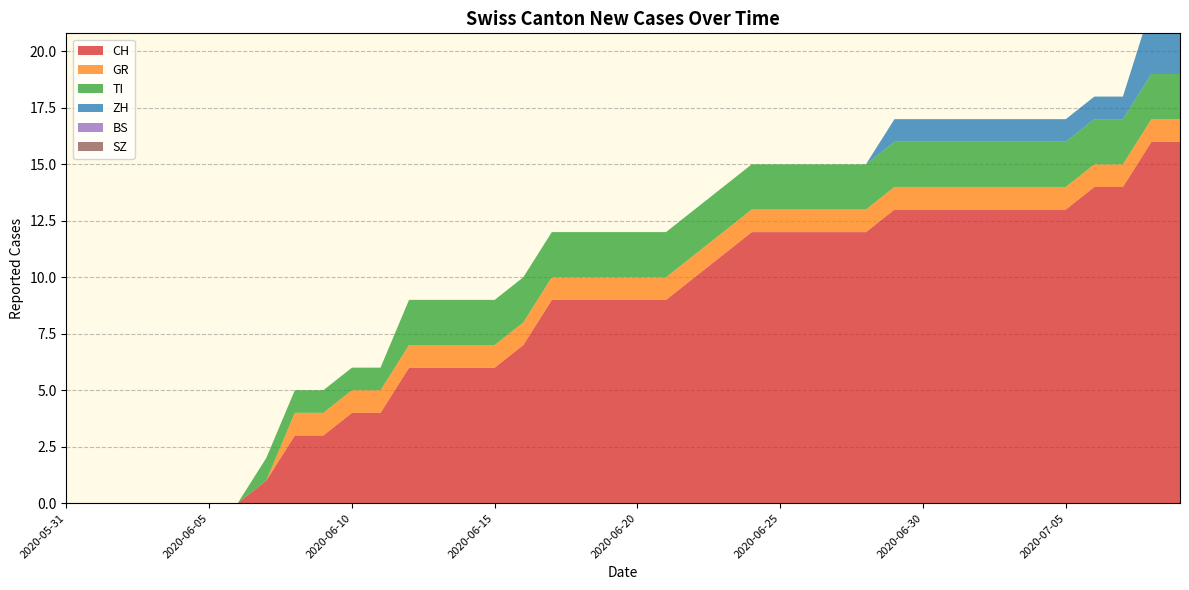

Reading left to right, list all the values displayed in this chart.

CH: 2020-05-31=0	2020-06-01=0	2020-06-02=0	2020-06-03=0	2020-06-04=0	2020-06-05=0	2020-06-06=0	2020-06-07=1	2020-06-08=3	2020-06-09=3	2020-06-10=4	2020-06-11=4	2020-06-12=6	2020-06-13=6	2020-06-14=6	2020-06-15=6	2020-06-16=7	2020-06-17=9	2020-06-18=9	2020-06-19=9	2020-06-20=9	2020-06-21=9	2020-06-22=10	2020-06-23=11	2020-06-24=12	2020-06-25=12	2020-06-26=12	2020-06-27=12	2020-06-28=12	2020-06-29=13	2020-06-30=13	2020-07-01=13	2020-07-02=13	2020-07-03=13	2020-07-04=13	2020-07-05=13	2020-07-06=14	2020-07-07=14	2020-07-08=16	2020-07-09=16
GR: 2020-05-31=0	2020-06-01=0	2020-06-02=0	2020-06-03=0	2020-06-04=0	2020-06-05=0	2020-06-06=0	2020-06-07=0	2020-06-08=1	2020-06-09=1	2020-06-10=1	2020-06-11=1	2020-06-12=1	2020-06-13=1	2020-06-14=1	2020-06-15=1	2020-06-16=1	2020-06-17=1	2020-06-18=1	2020-06-19=1	2020-06-20=1	2020-06-21=1	2020-06-22=1	2020-06-23=1	2020-06-24=1	2020-06-25=1	2020-06-26=1	2020-06-27=1	2020-06-28=1	2020-06-29=1	2020-06-30=1	2020-07-01=1	2020-07-02=1	2020-07-03=1	2020-07-04=1	2020-07-05=1	2020-07-06=1	2020-07-07=1	2020-07-08=1	2020-07-09=1
TI: 2020-05-31=0	2020-06-01=0	2020-06-02=0	2020-06-03=0	2020-06-04=0	2020-06-05=0	2020-06-06=0	2020-06-07=1	2020-06-08=1	2020-06-09=1	2020-06-10=1	2020-06-11=1	2020-06-12=2	2020-06-13=2	2020-06-14=2	2020-06-15=2	2020-06-16=2	2020-06-17=2	2020-06-18=2	2020-06-19=2	2020-06-20=2	2020-06-21=2	2020-06-22=2	2020-06-23=2	2020-06-24=2	2020-06-25=2	2020-06-26=2	2020-06-27=2	2020-06-28=2	2020-06-29=2	2020-06-30=2	2020-07-01=2	2020-07-02=2	2020-07-03=2	2020-07-04=2	2020-07-05=2	2020-07-06=2	2020-07-07=2	2020-07-08=2	2020-07-09=2
BS: 2020-05-31=0	2020-06-01=0	2020-06-02=0	2020-06-03=0	2020-06-04=0	2020-06-05=0	2020-06-06=0	2020-06-07=0	2020-06-08=0	2020-06-09=0	2020-06-10=0	2020-06-11=0	2020-06-12=0	2020-06-13=0	2020-06-14=0	2020-06-15=0	2020-06-16=0	2020-06-17=0	2020-06-18=0	2020-06-19=0	2020-06-20=0	2020-06-21=0	2020-06-22=0	2020-06-23=0	2020-06-24=0	2020-06-25=0	2020-06-26=0	2020-06-27=0	2020-06-28=0	2020-06-29=0	2020-06-30=0	2020-07-01=0	2020-07-02=0	2020-07-03=0	2020-07-04=0	2020-07-05=0	2020-07-06=0	2020-07-07=0	2020-07-08=0	2020-07-09=0
SZ: 2020-05-31=0	2020-06-01=0	2020-06-02=0	2020-06-03=0	2020-06-04=0	2020-06-05=0	2020-06-06=0	2020-06-07=0	2020-06-08=0	2020-06-09=0	2020-06-10=0	2020-06-11=0	2020-06-12=0	2020-06-13=0	2020-06-14=0	2020-06-15=0	2020-06-16=0	2020-06-17=0	2020-06-18=0	2020-06-19=0	2020-06-20=0	2020-06-21=0	2020-06-22=0	2020-06-23=0	2020-06-24=0	2020-06-25=0	2020-06-26=0	2020-06-27=0	2020-06-28=0	2020-06-29=0	2020-06-30=0	2020-07-01=0	2020-07-02=0	2020-07-03=0	2020-07-04=0	2020-07-05=0	2020-07-06=0	2020-07-07=0	2020-07-08=0	2020-07-09=0
ZH: 2020-05-31=0	2020-06-01=0	2020-06-02=0	2020-06-03=0	2020-06-04=0	2020-06-05=0	2020-06-06=0	2020-06-07=0	2020-06-08=0	2020-06-09=0	2020-06-10=0	2020-06-11=0	2020-06-12=0	2020-06-13=0	2020-06-14=0	2020-06-15=0	2020-06-16=0	2020-06-17=0	2020-06-18=0	2020-06-19=0	2020-06-20=0	2020-06-21=0	2020-06-22=0	2020-06-23=0	2020-06-24=0	2020-06-25=0	2020-06-26=0	2020-06-27=0	2020-06-28=0	2020-06-29=1	2020-06-30=1	2020-07-01=1	2020-07-02=1	2020-07-03=1	2020-07-04=1	2020-07-05=1	2020-07-06=1	2020-07-07=1	2020-07-08=3	2020-07-09=3